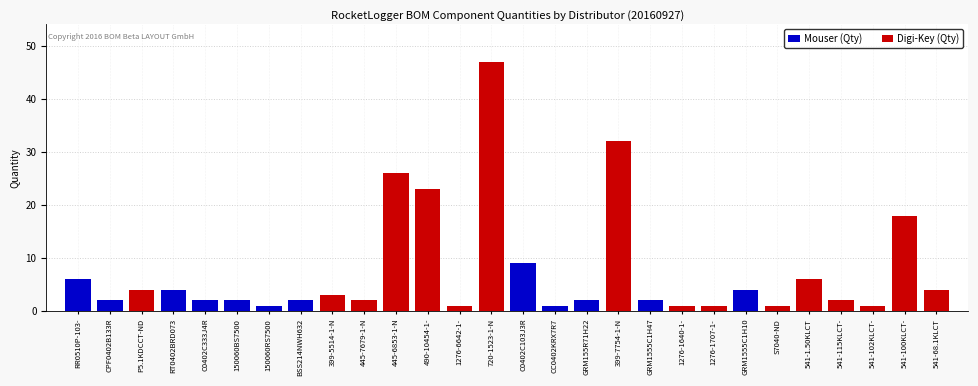

How many categories are shown in the chart?

28